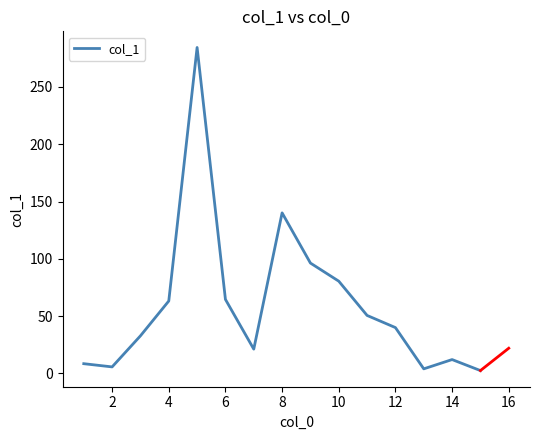

Reading left to right, list all the values displayed in this chart.

8.5	5.7	32.8	63.2	284.4	64.6	21.2	140.1	96.3	80.5	50.6	40.0	4.0	12.1	2.5